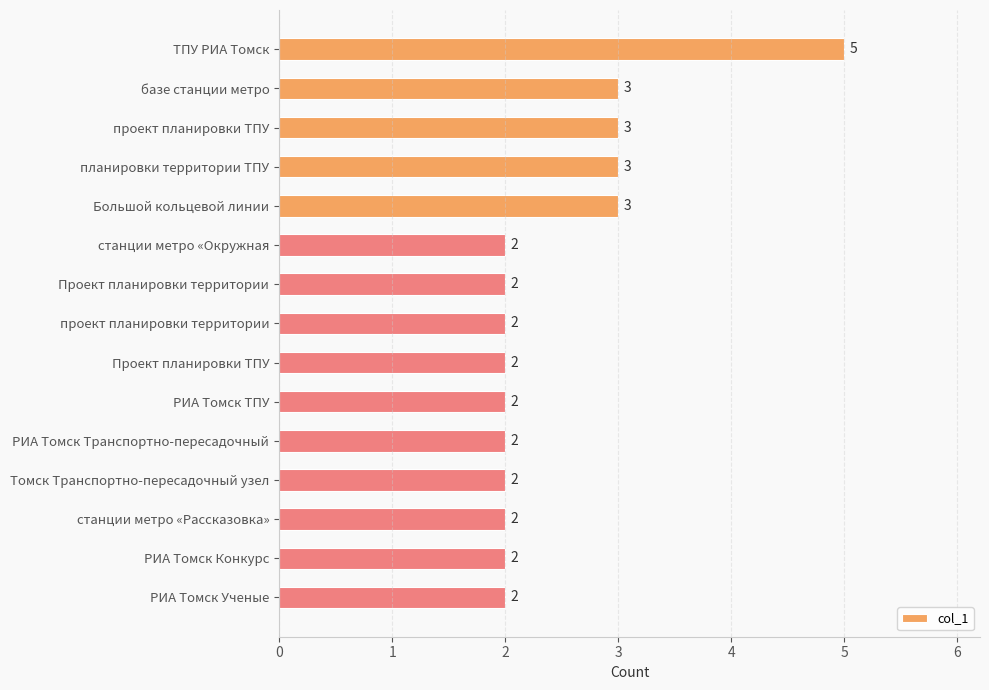

What is the difference between the values at ТПУ РИА Томск and РИА Томск ТПУ?

3